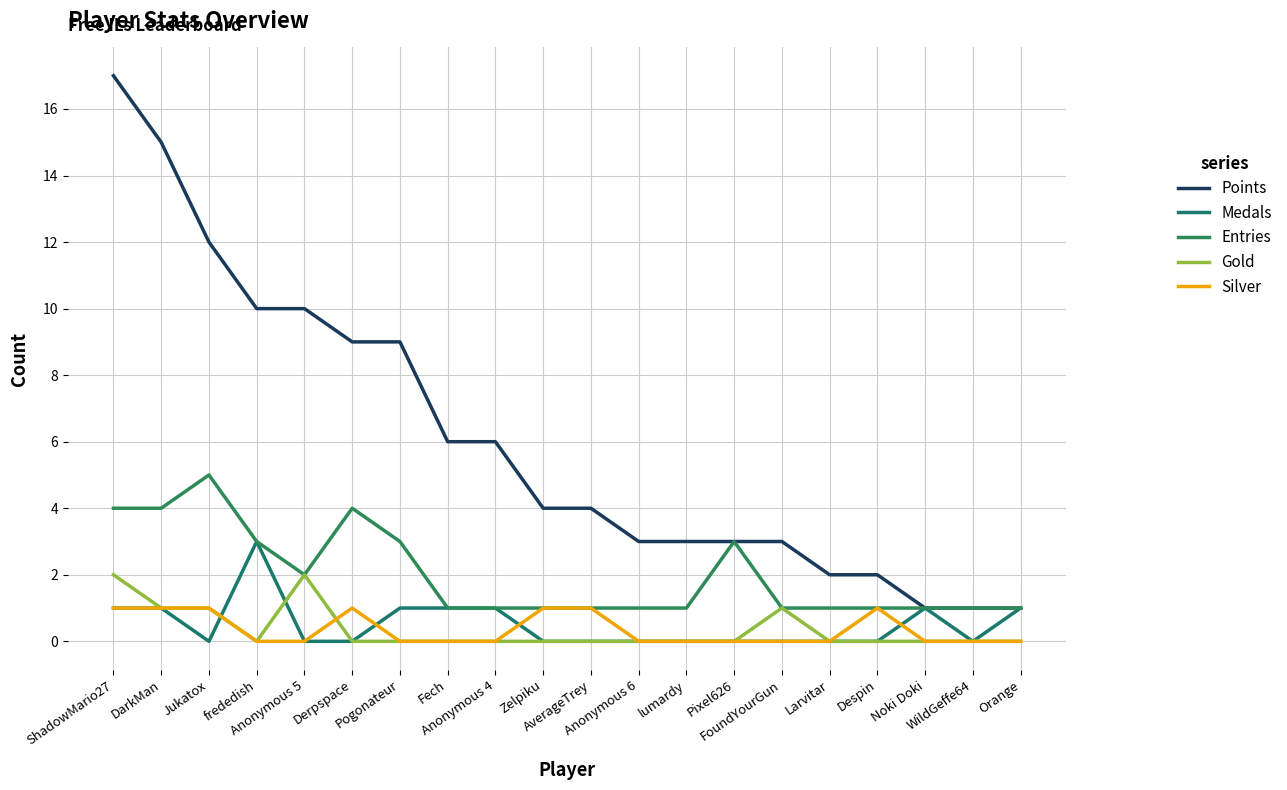

True or false: Entries has more than 0 points higher than both neighbors.

True